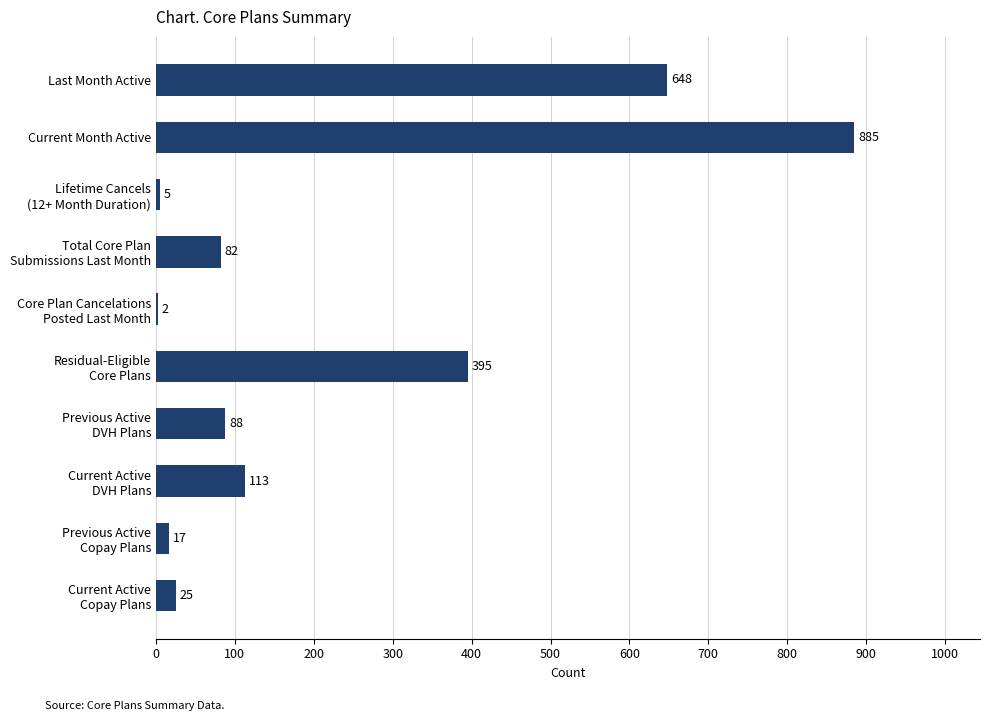

Which category has the highest value across all series?

Current Month Active